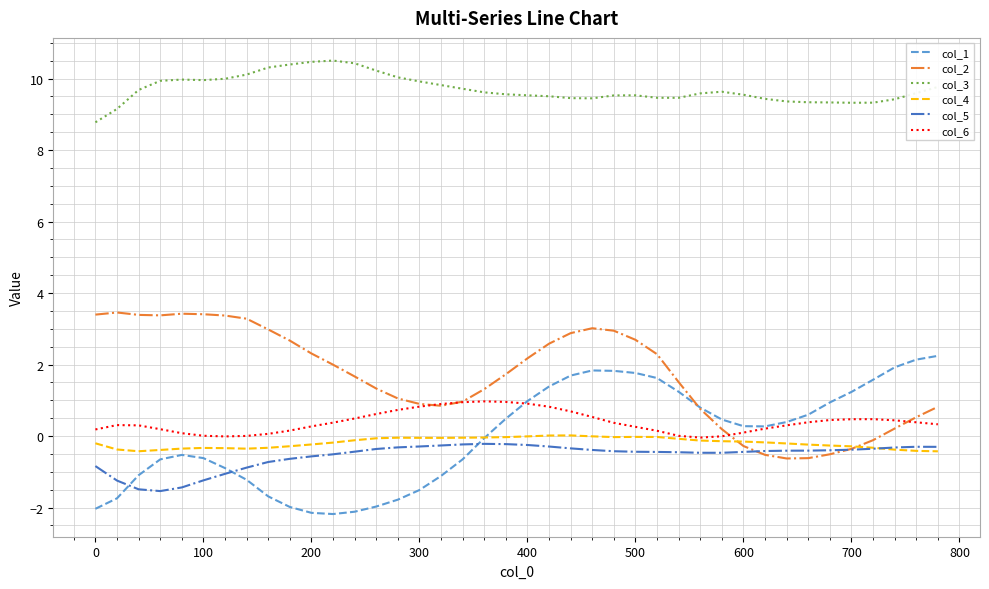

What is the minimum value shown in the chart?

-2.2